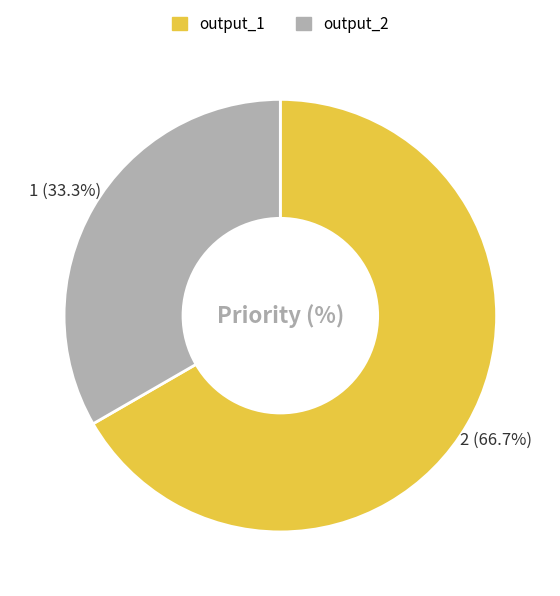

Rank the categories by value from highest to lowest.

output_1, output_2